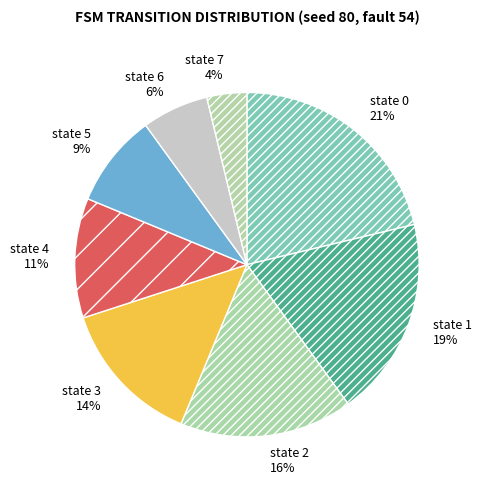

Combined, do state 6 and state 2 account for over 50%?

No